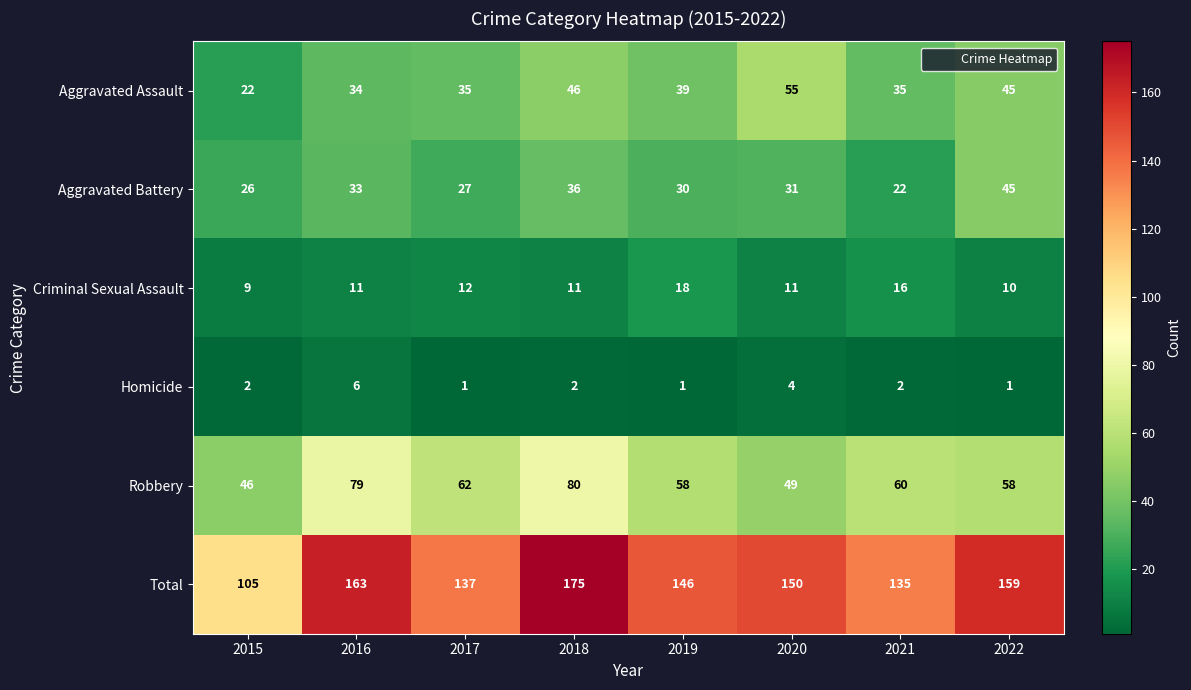

List the series in order of their peak value, highest first.

Total, Robbery, Aggravated Assault, Aggravated Battery, Criminal Sexual Assault, Homicide